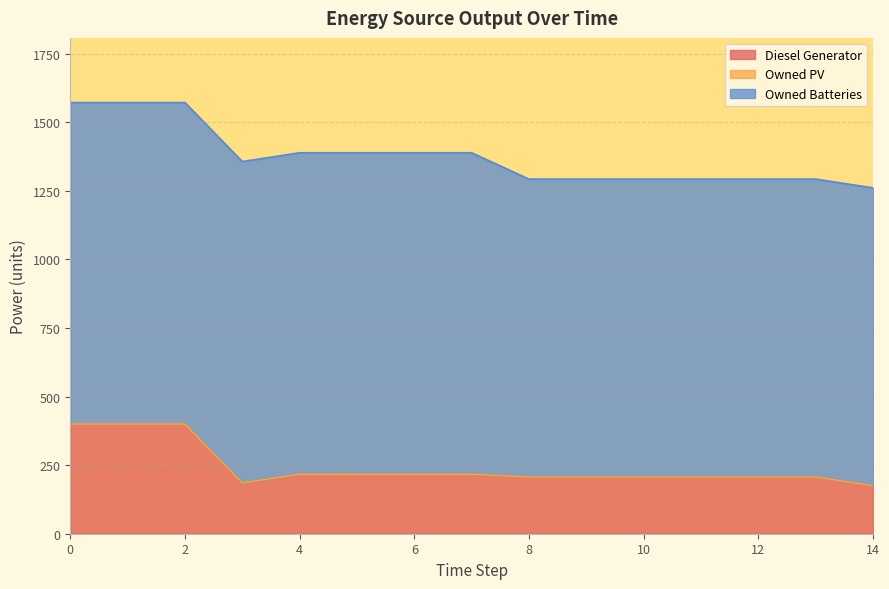

How many values in the Diesel Generator series are below 207?

2